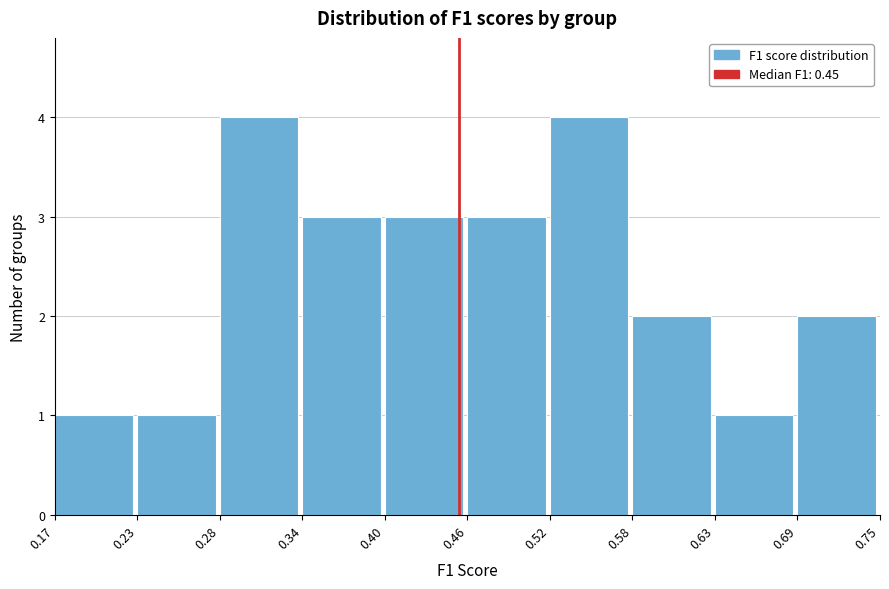

What is the height of the bar covering 0.63 to 0.69 on the x-axis? The values are not printed on the chart, so give them approximately, as read against the axis.

1